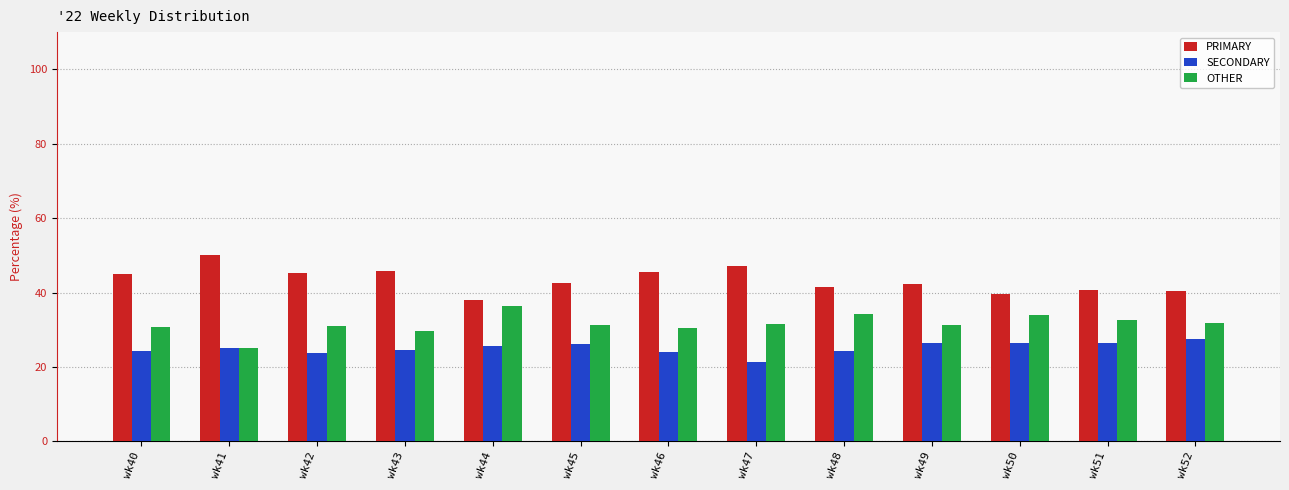

True or false: SECONDARY has a value of 25.0 at wk41.

True